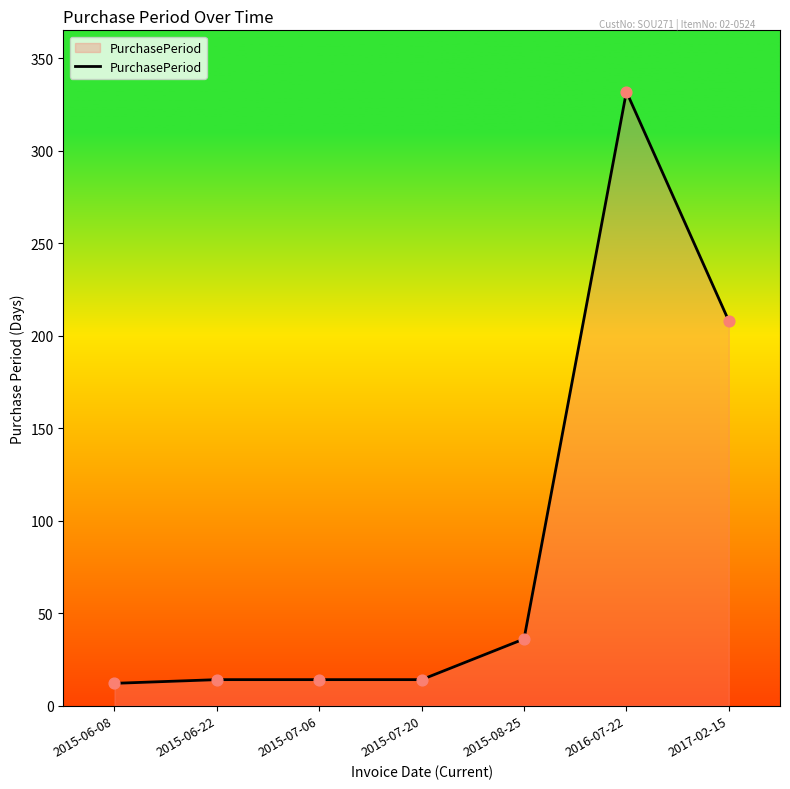

What is the ratio of the value at 2015-07-06 to the value at 2015-08-25?

0.4